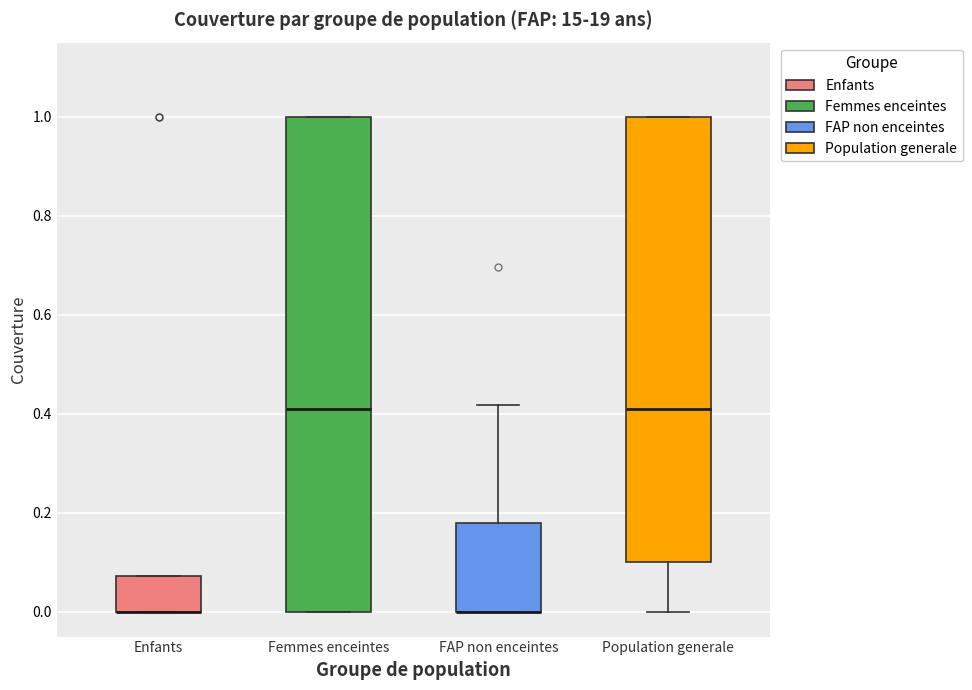

Which box is the tallest, from its lower edge to its upper edge?

Femmes enceintes